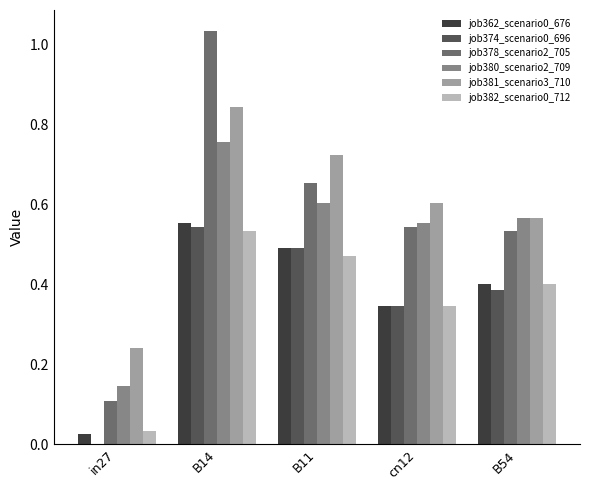

Is it true that job380_scenario2_709 equals 0.6 at B54?

True